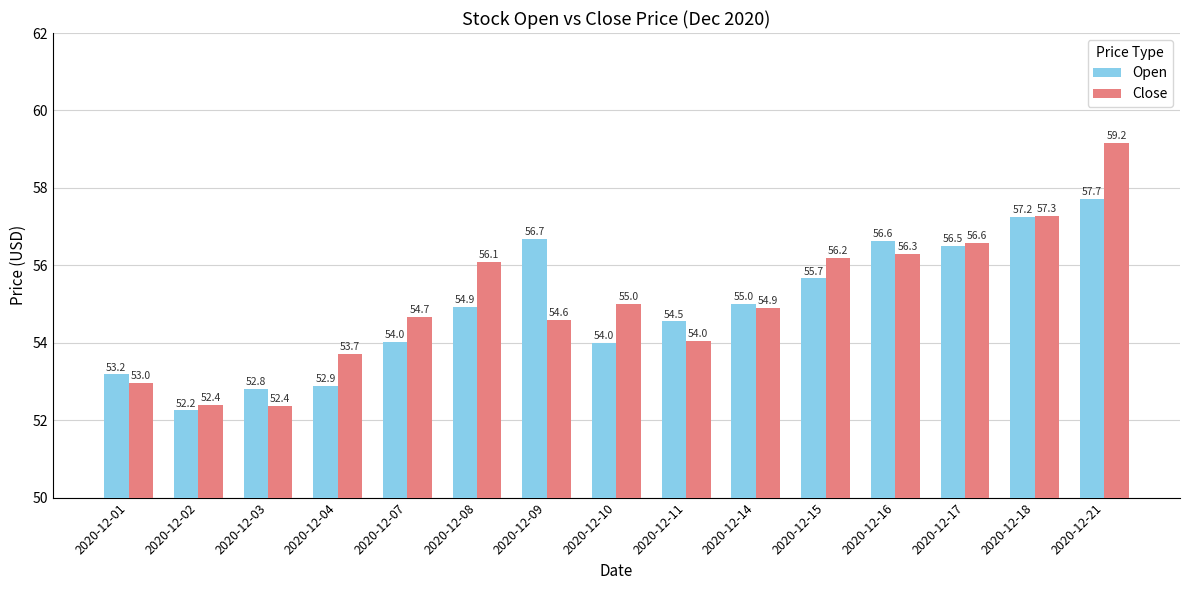

At 2020-12-04, list the series in order from smallest to largest.

Open, Close